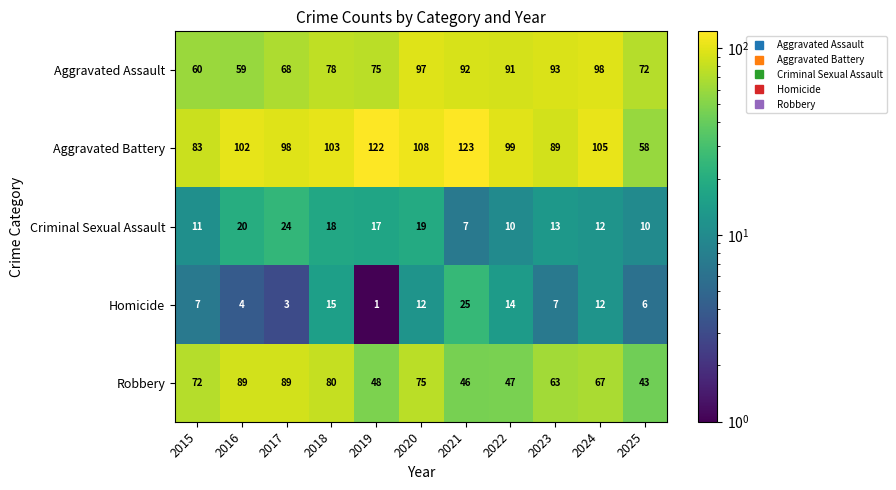

Is the value of Aggravated Battery at 2025 greater than the value of Homicide at 2020?

Yes